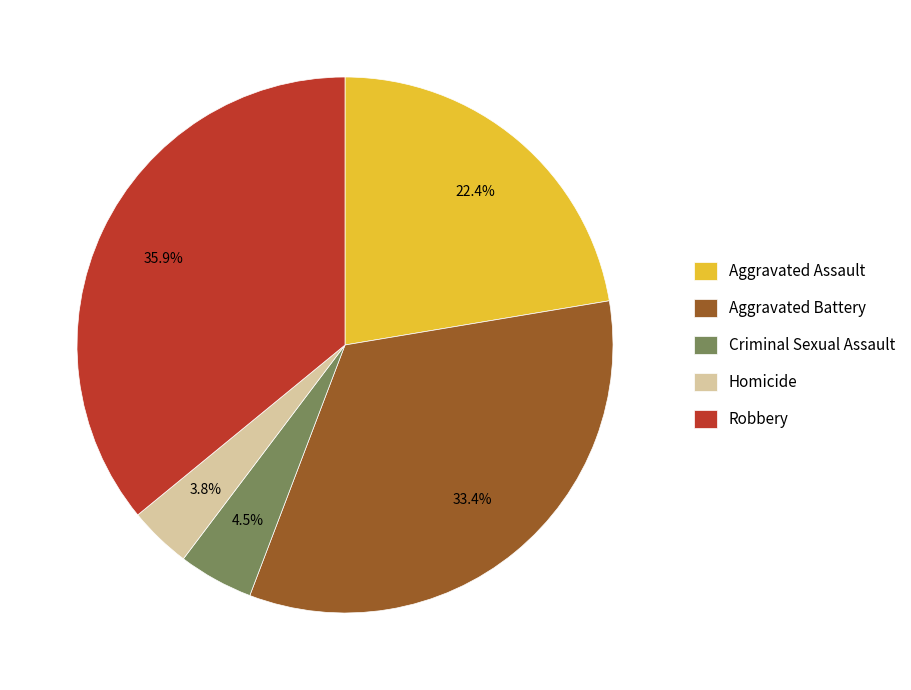

What portion of the pie excludes Criminal Sexual Assault?

95.5%